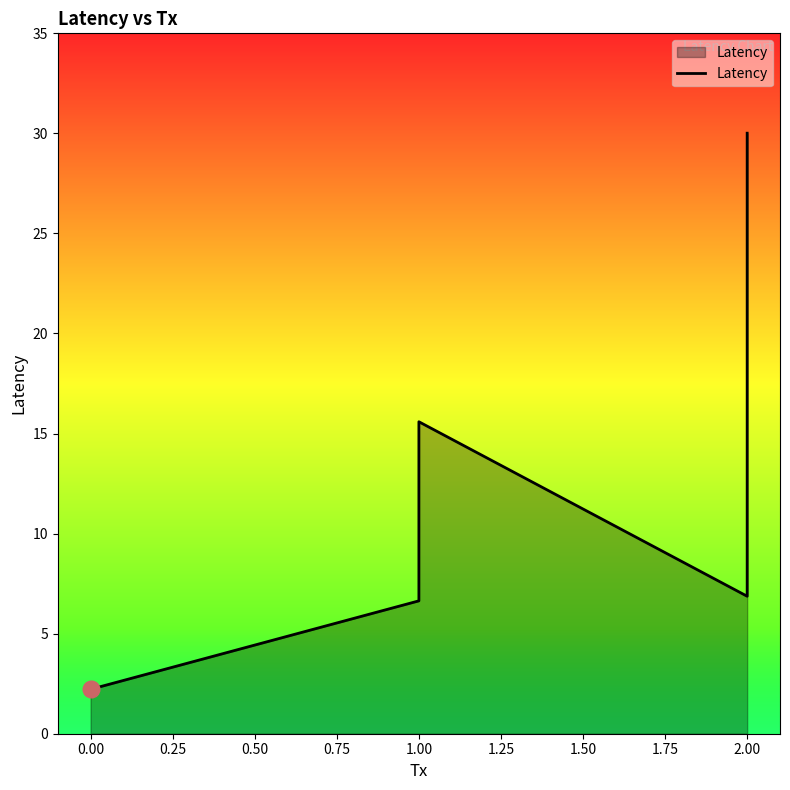

How many points are higher than both their immediate neighbors (excluding endpoints)?

1